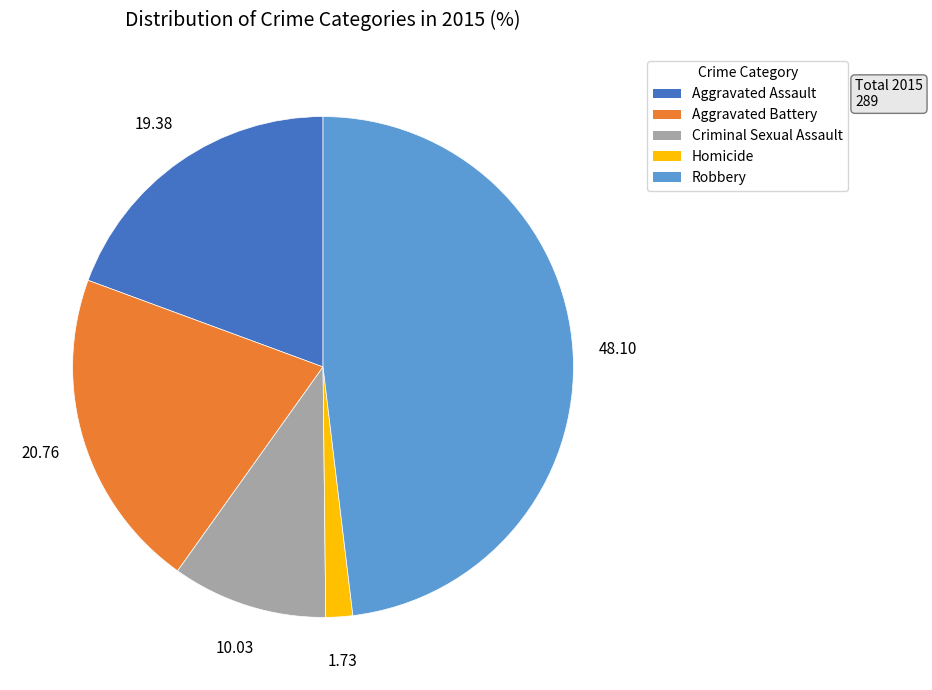

True or false: Criminal Sexual Assault accounts for 21% of the total.

False